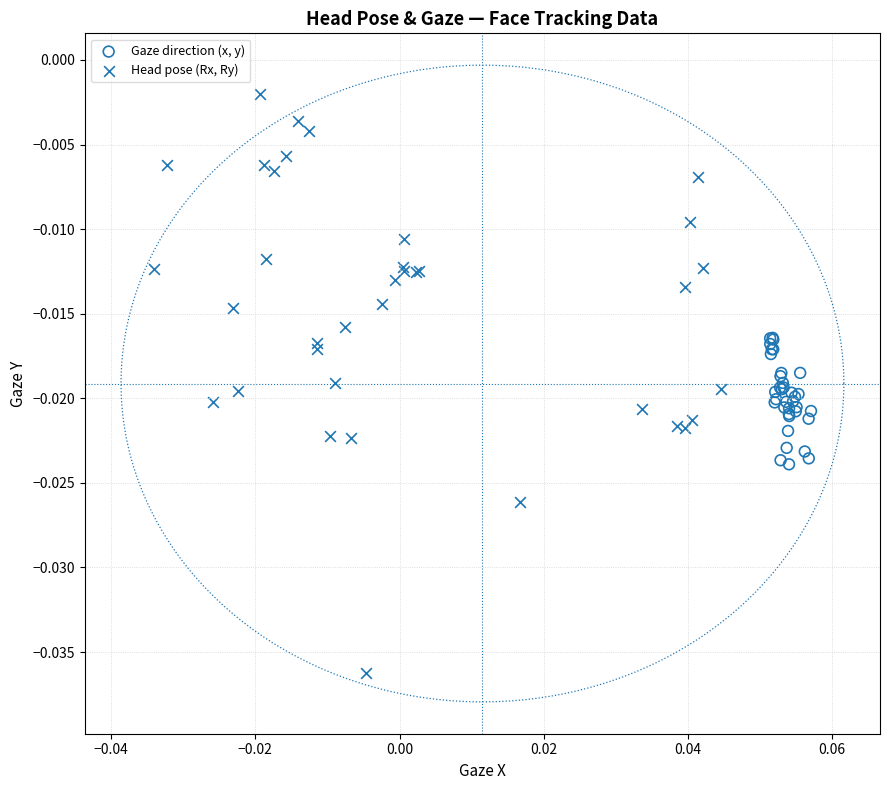

Which series reaches the maximum Y coordinate?

Head pose (Rx, Ry)